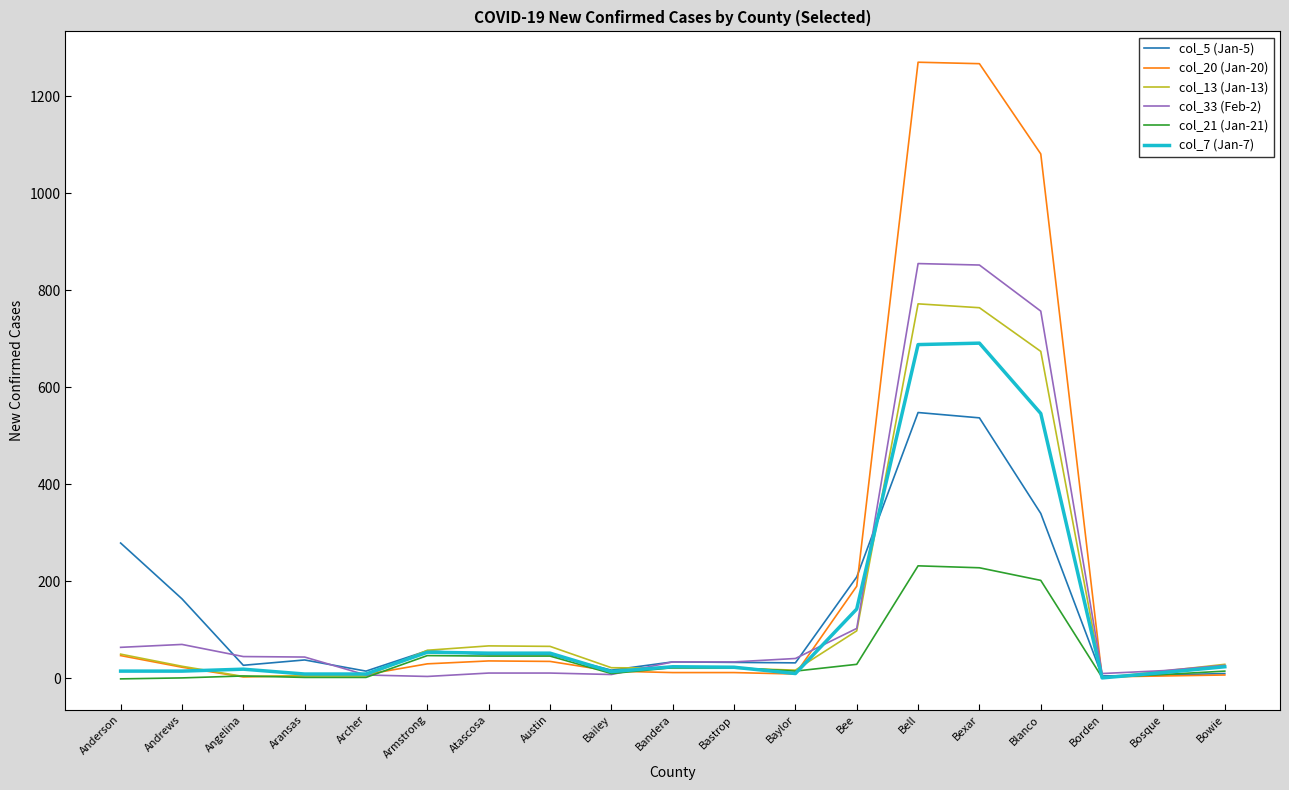

Which series has the widest spread of values?

col_20 (Jan-20)